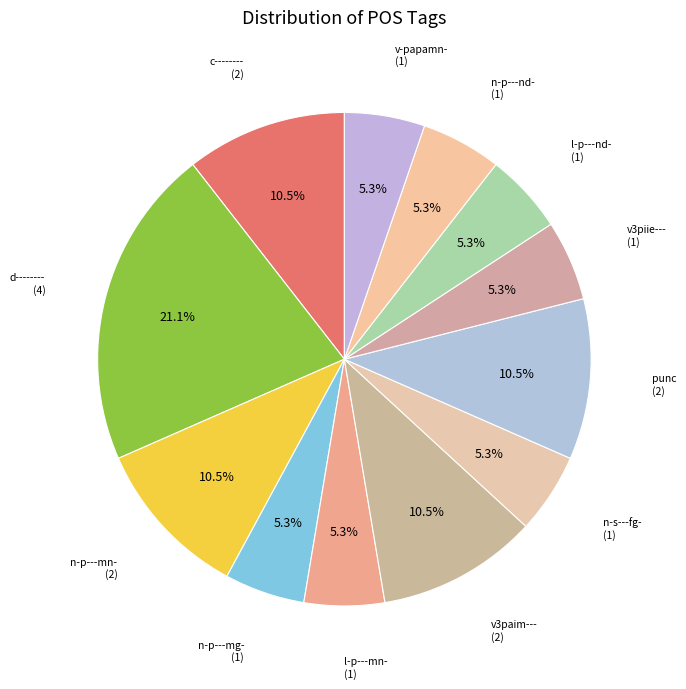

Which slice is the largest?

d--------